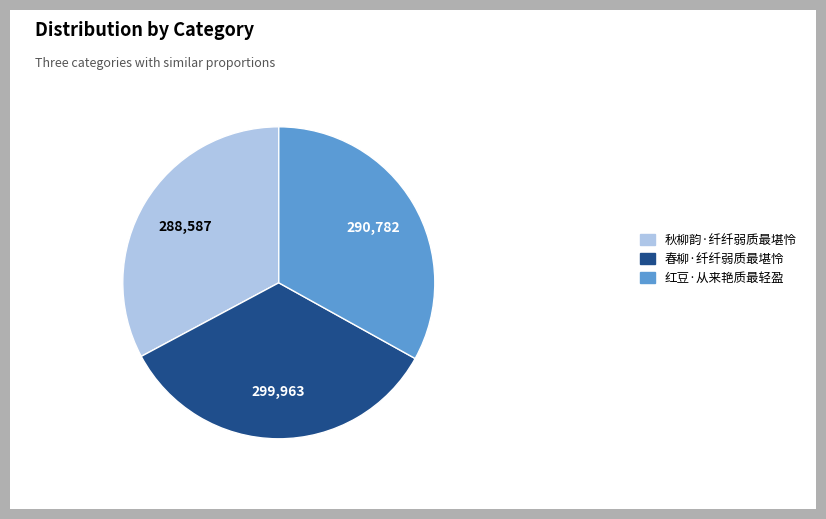

What is the ratio of the value at 红豆·从来艳质最轻盈 to the value at 秋柳韵·纤纤弱质最堪怜?

1.0